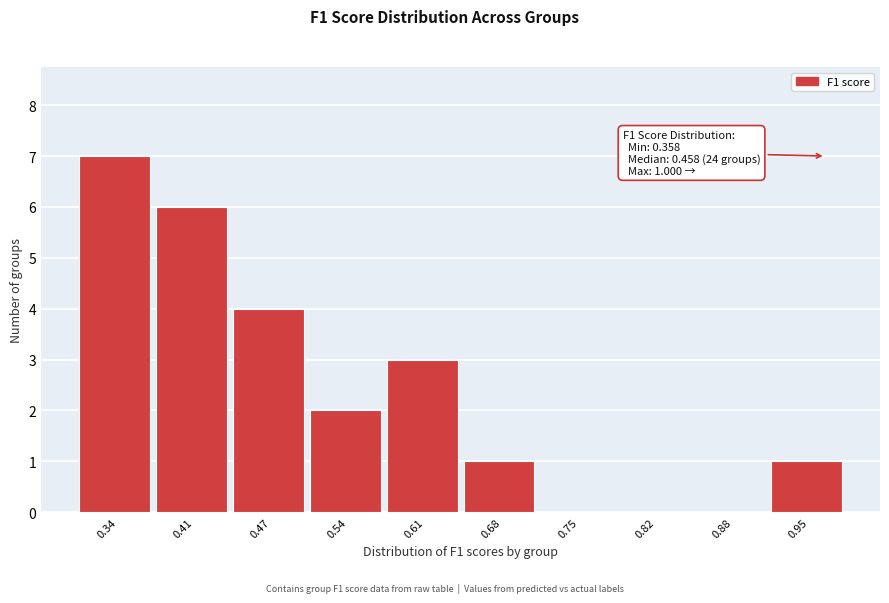

Reading left to right, transcribe all the data shown in this chart.

0.34=7	0.41=6	0.47=4	0.54=2	0.61=3	0.68=1	0.75=0	0.82=0	0.88=0	0.95=1